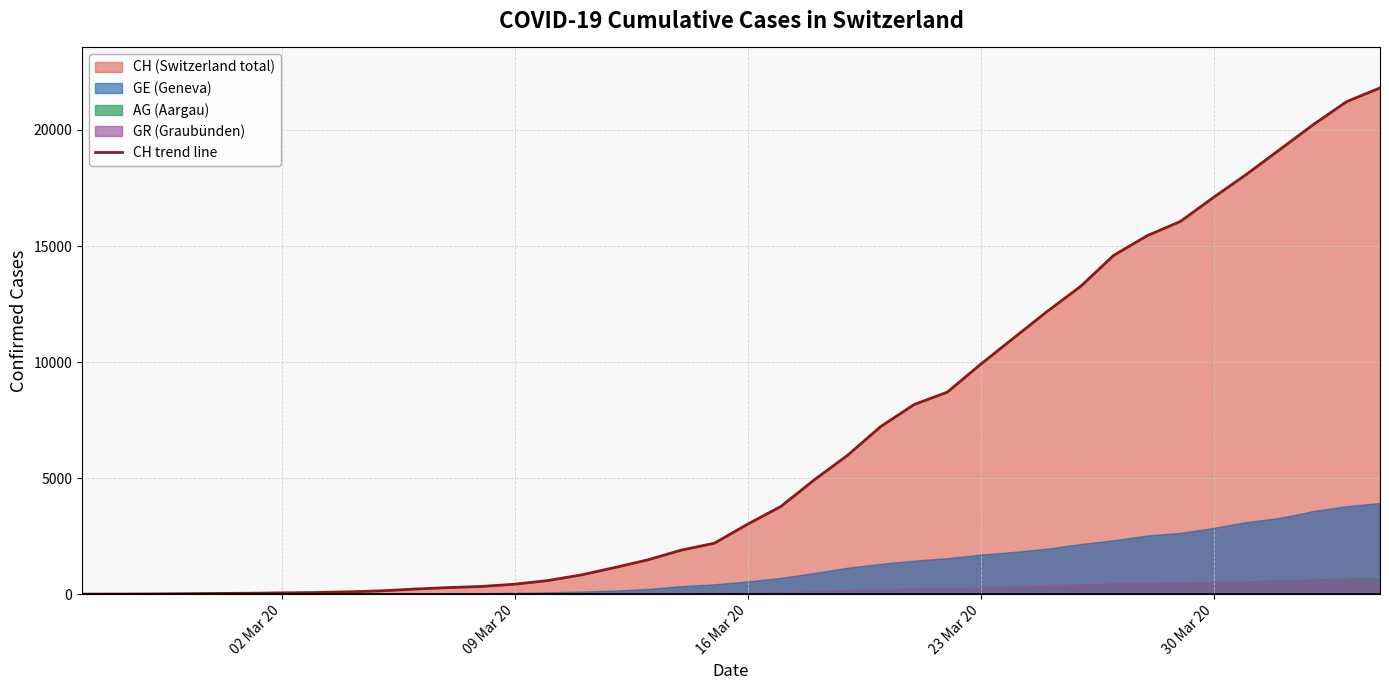

What is the highest value of the CH trend line series?

21812